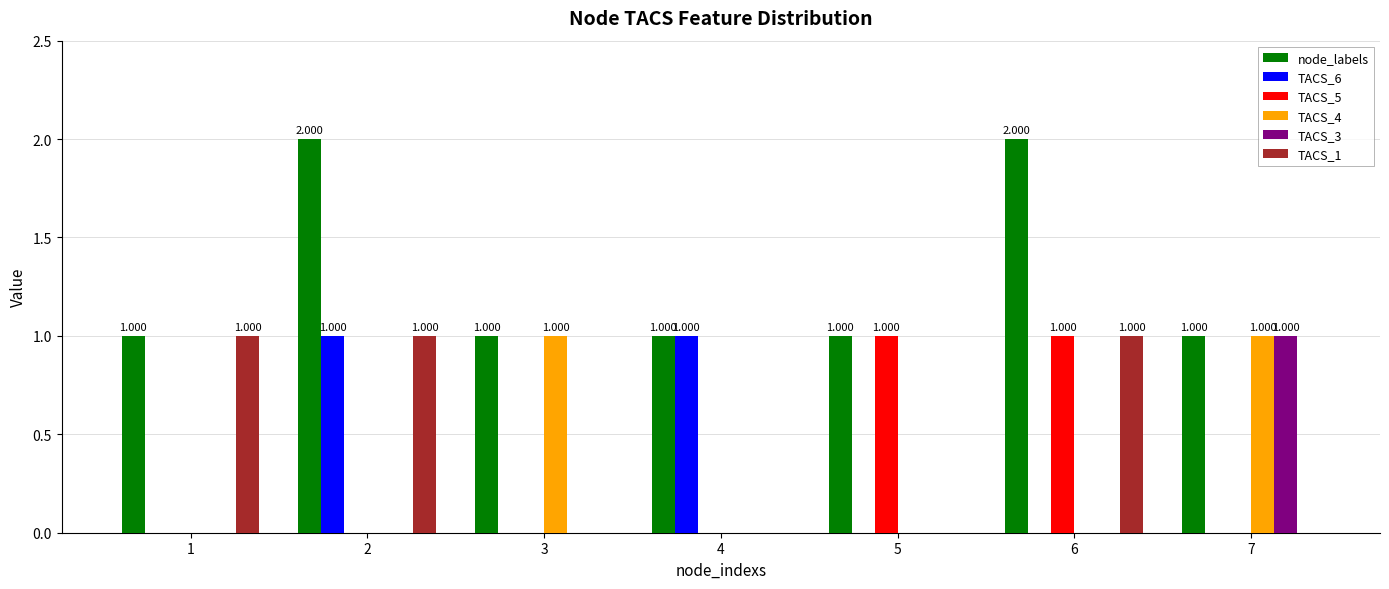

How many groups of bars are there?

7